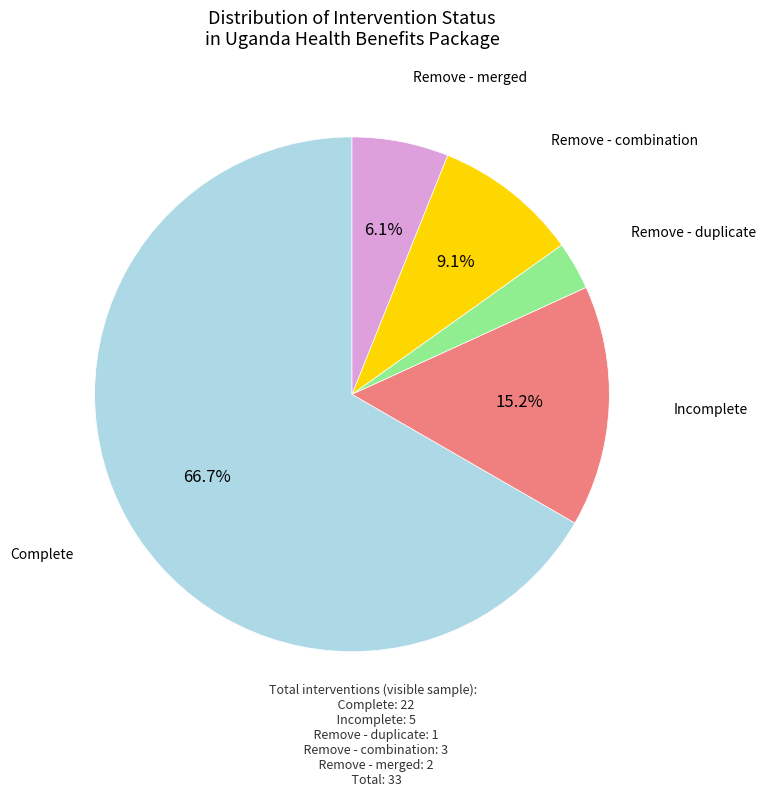

Which category has the biggest portion of the pie?

Complete